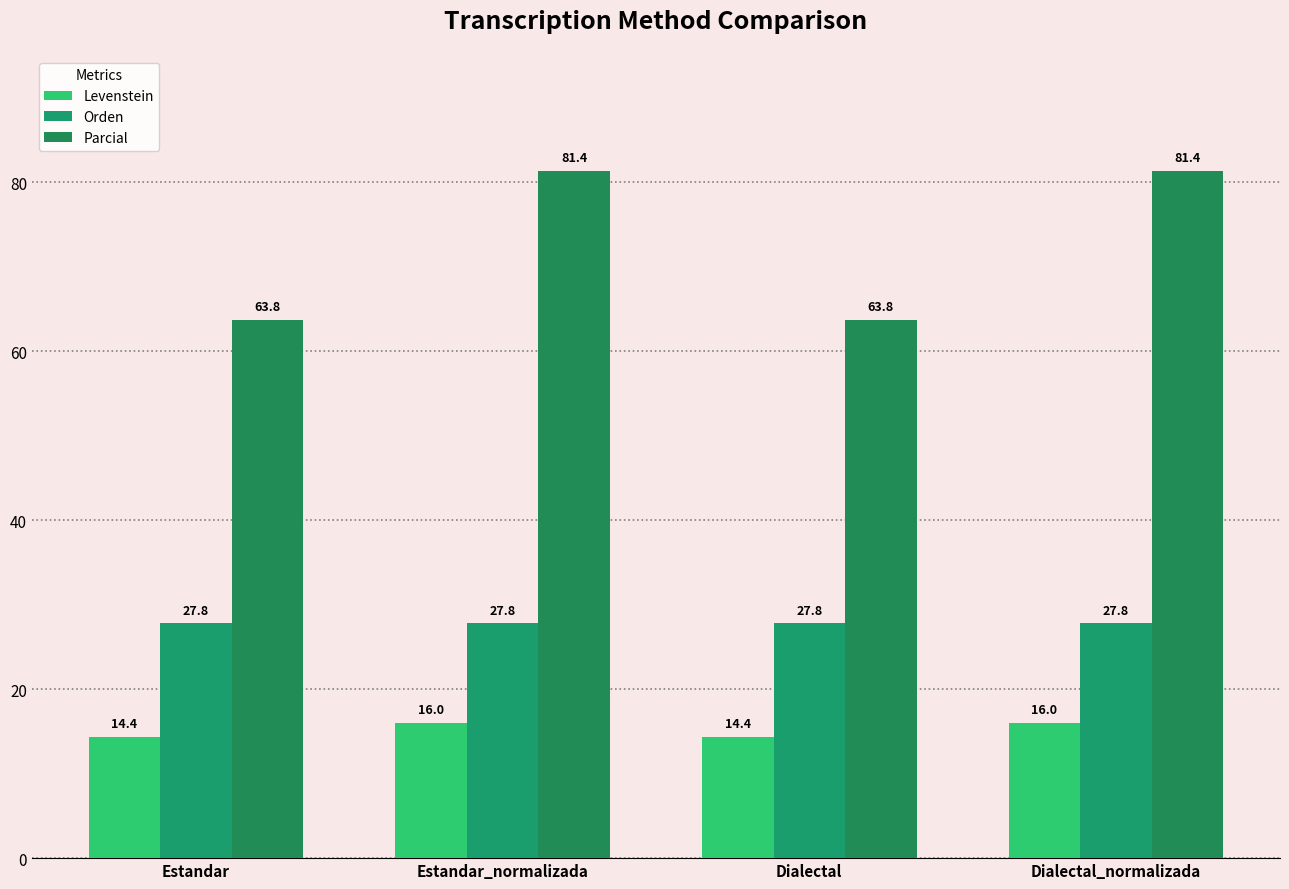

Between Estandar_normalizada and Dialectal, which is larger?

Estandar_normalizada